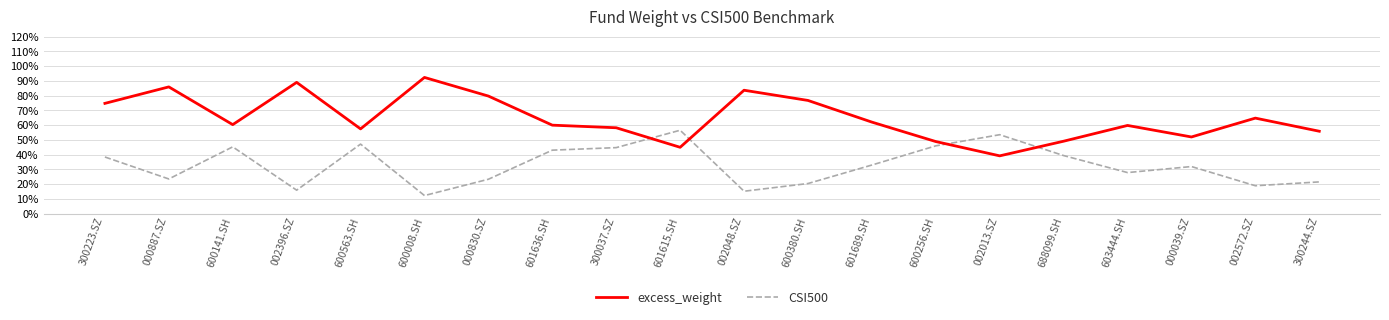

Where is the first local minimum for excess_weight?

600141.SH